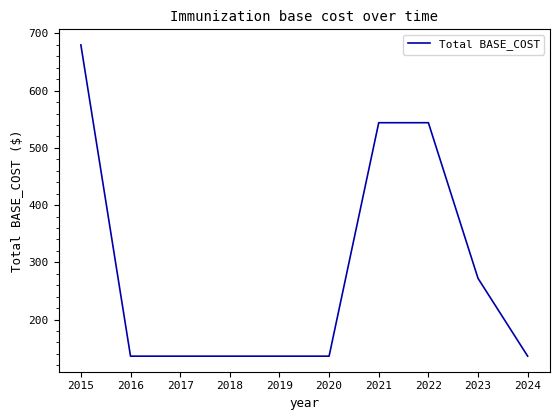

How many distinct data groups are displayed?

1